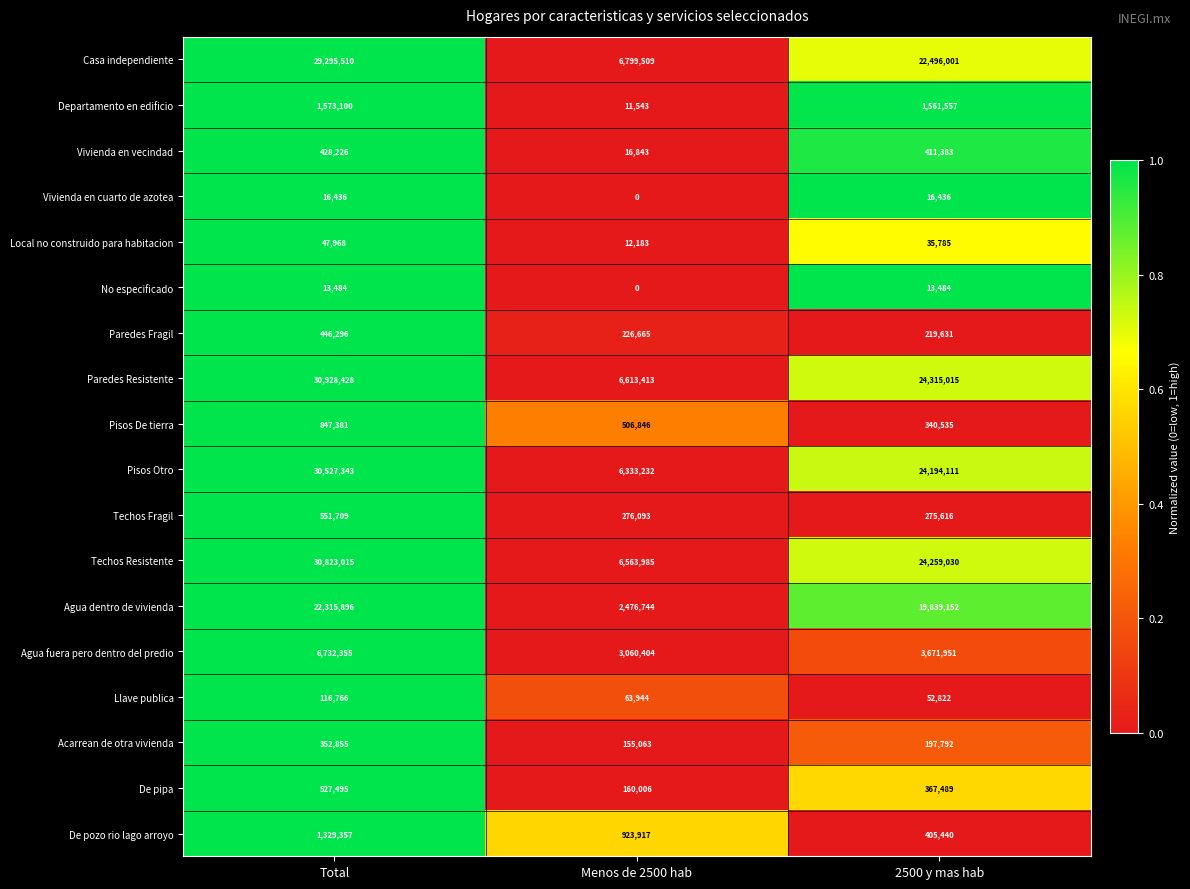

What is the average value of the Llave publica series?

77844